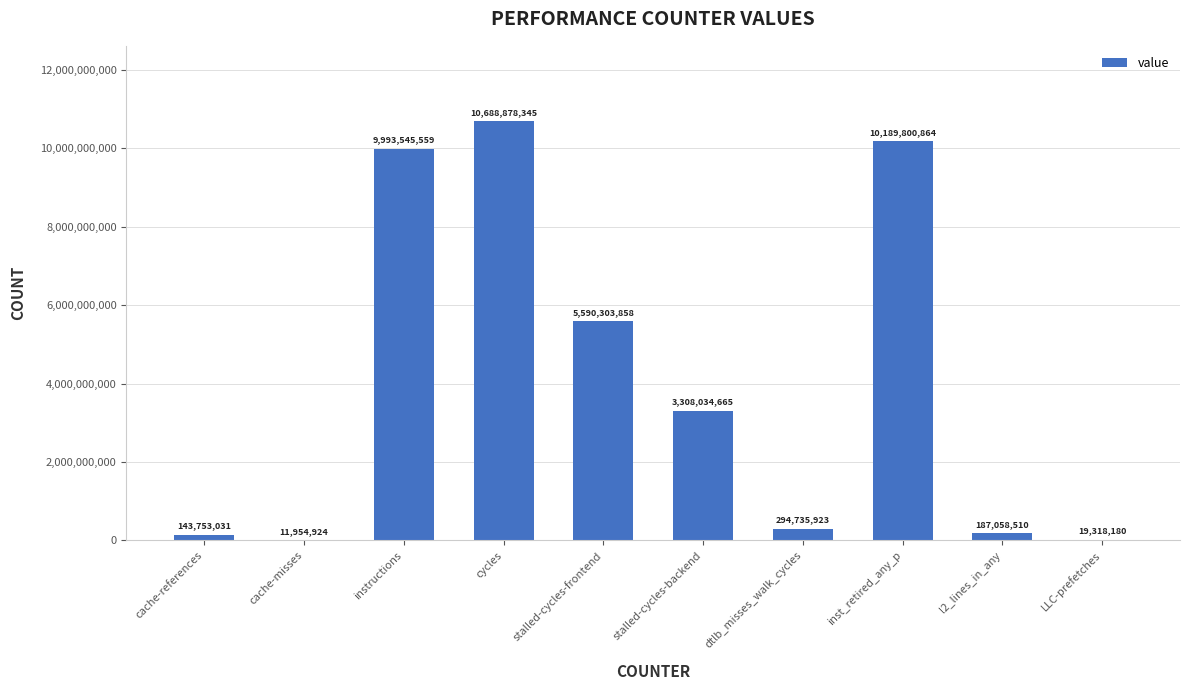

Which has a higher value, instructions or stalled-cycles-backend?

instructions